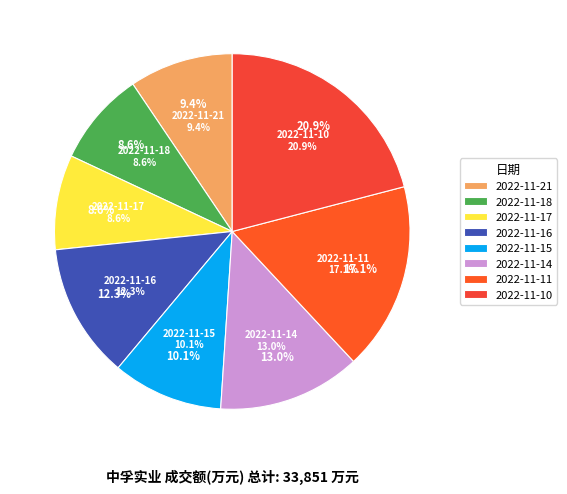

Count the number of slices in the pie.

8